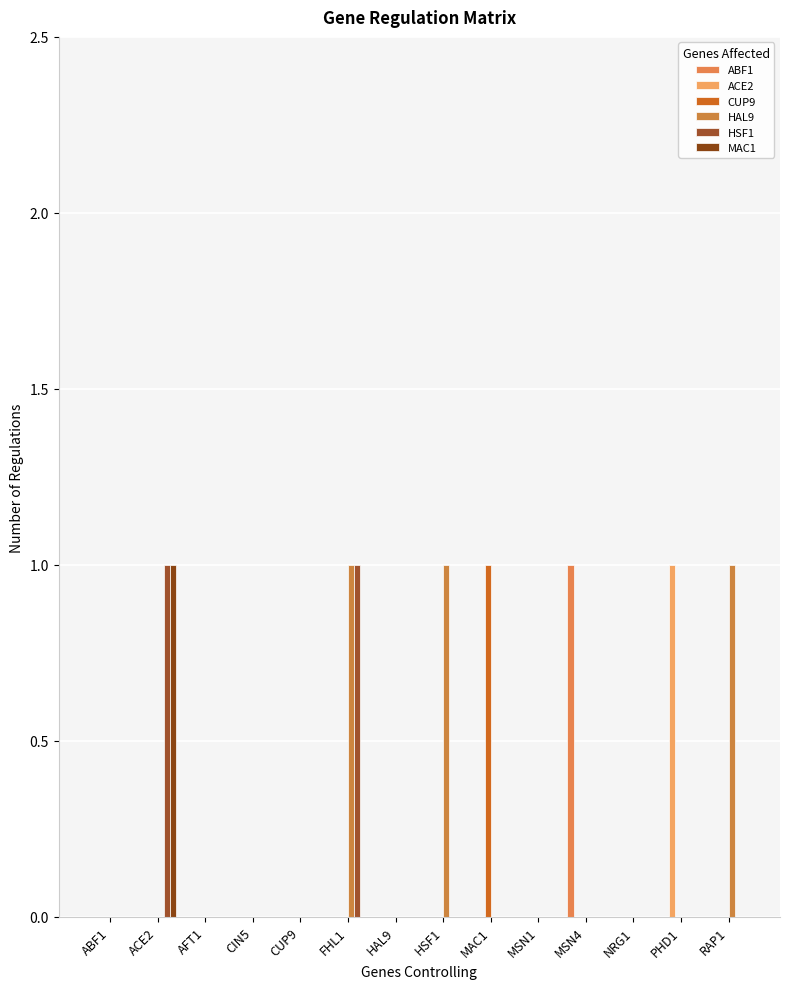

Reading right to left, extract all data points from this chart.

ABF1: RAP1=0	PHD1=0	NRG1=0	MSN4=1	MSN1=0	MAC1=0	HSF1=0	HAL9=0	FHL1=0	CUP9=0	CIN5=0	AFT1=0	ACE2=0	ABF1=0
ACE2: RAP1=0	PHD1=1	NRG1=0	MSN4=0	MSN1=0	MAC1=0	HSF1=0	HAL9=0	FHL1=0	CUP9=0	CIN5=0	AFT1=0	ACE2=0	ABF1=0
CUP9: RAP1=0	PHD1=0	NRG1=0	MSN4=0	MSN1=0	MAC1=1	HSF1=0	HAL9=0	FHL1=0	CUP9=0	CIN5=0	AFT1=0	ACE2=0	ABF1=0
HAL9: RAP1=1	PHD1=0	NRG1=0	MSN4=0	MSN1=0	MAC1=0	HSF1=1	HAL9=0	FHL1=1	CUP9=0	CIN5=0	AFT1=0	ACE2=0	ABF1=0
HSF1: RAP1=0	PHD1=0	NRG1=0	MSN4=0	MSN1=0	MAC1=0	HSF1=0	HAL9=0	FHL1=1	CUP9=0	CIN5=0	AFT1=0	ACE2=1	ABF1=0
MAC1: RAP1=0	PHD1=0	NRG1=0	MSN4=0	MSN1=0	MAC1=0	HSF1=0	HAL9=0	FHL1=0	CUP9=0	CIN5=0	AFT1=0	ACE2=1	ABF1=0